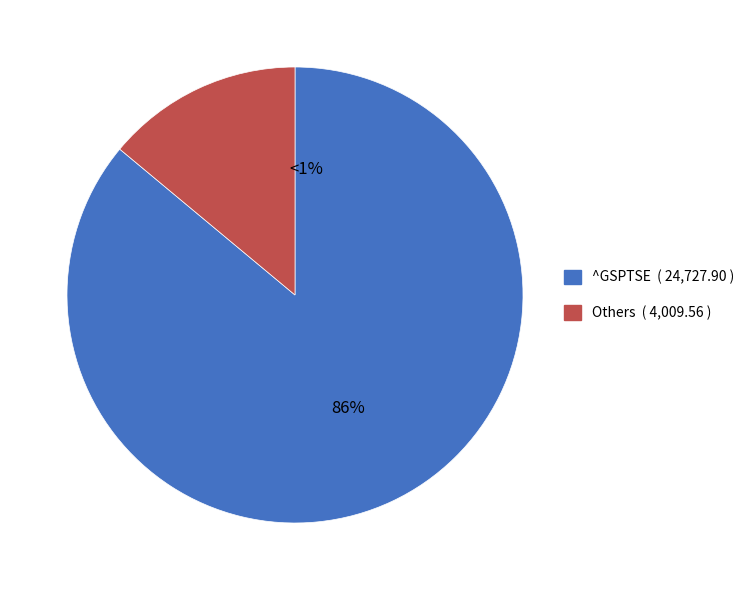

To the nearest percent, what is the difference between the largest and smallest slice percentages?

86%